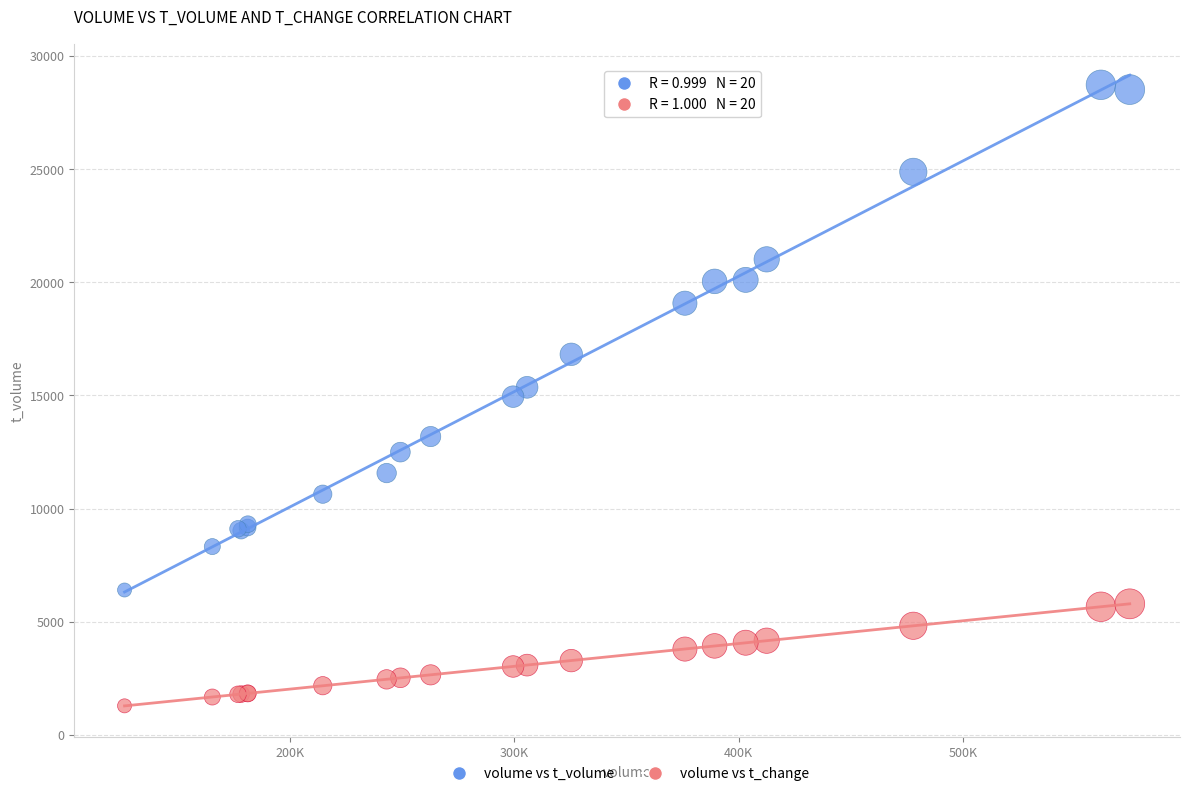

Which series reaches the minimum Y coordinate?

volume vs t_change